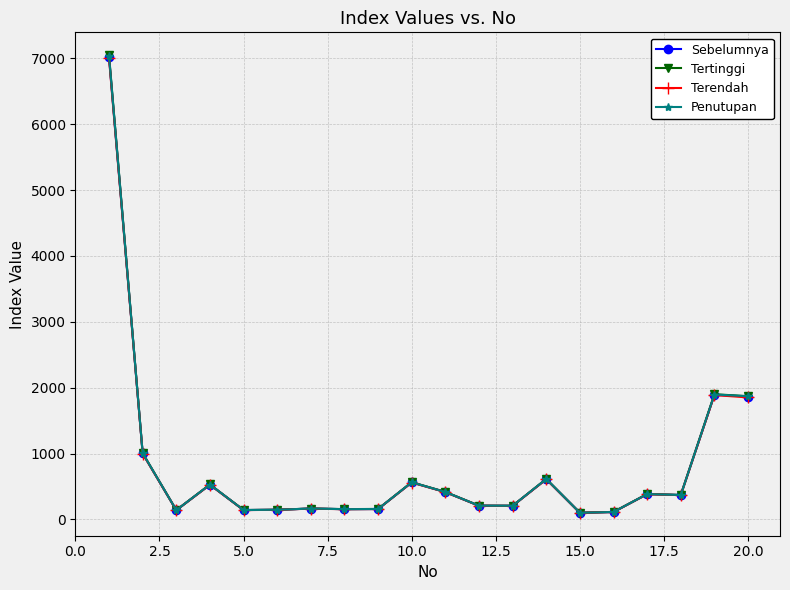

At how many categories does at least one series exceed 4251?

1